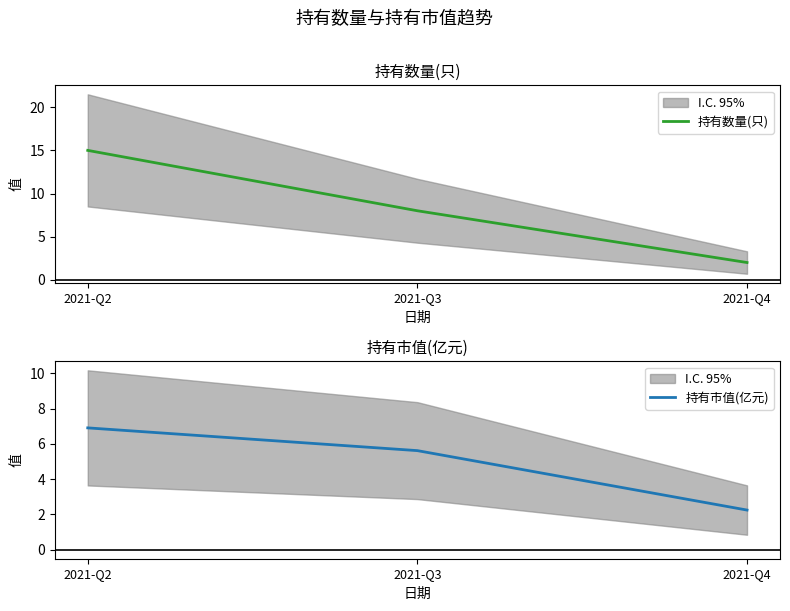

How many values in the 持有数量(只) series are below 8?

1